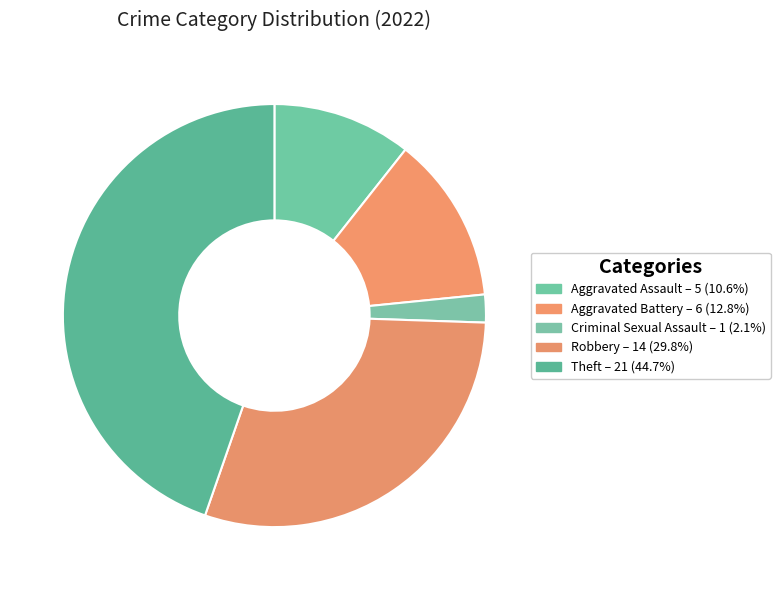

How many segments does this pie chart have?

5